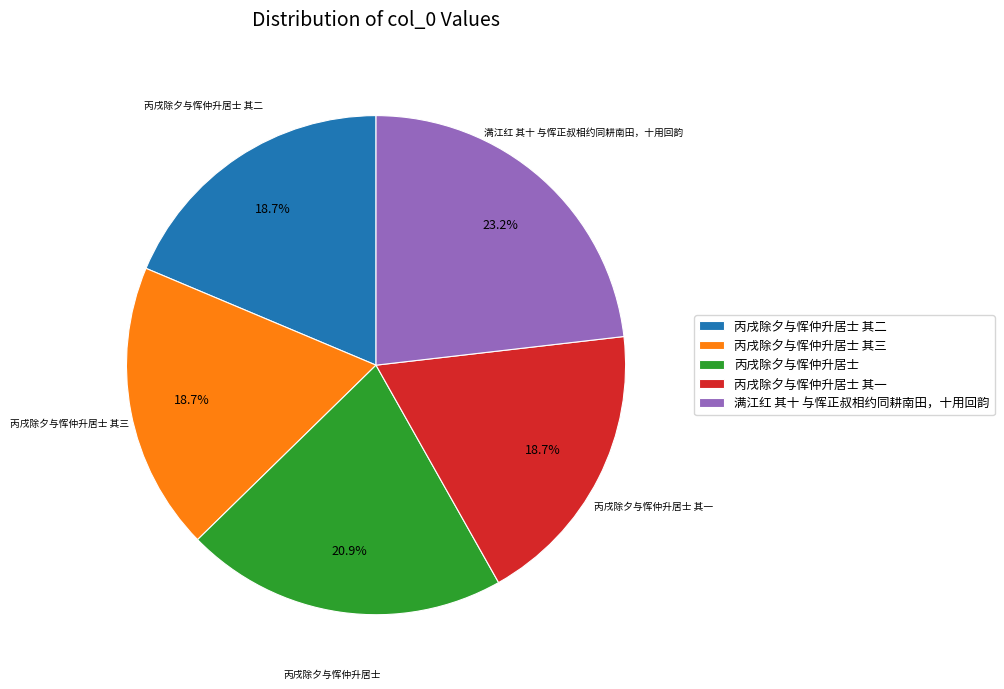

Is the sum of 满江红 其十 与恽正叔相约同耕南田，十用回韵 and 丙戌除夕与恽仲升居士 greater than half?

No